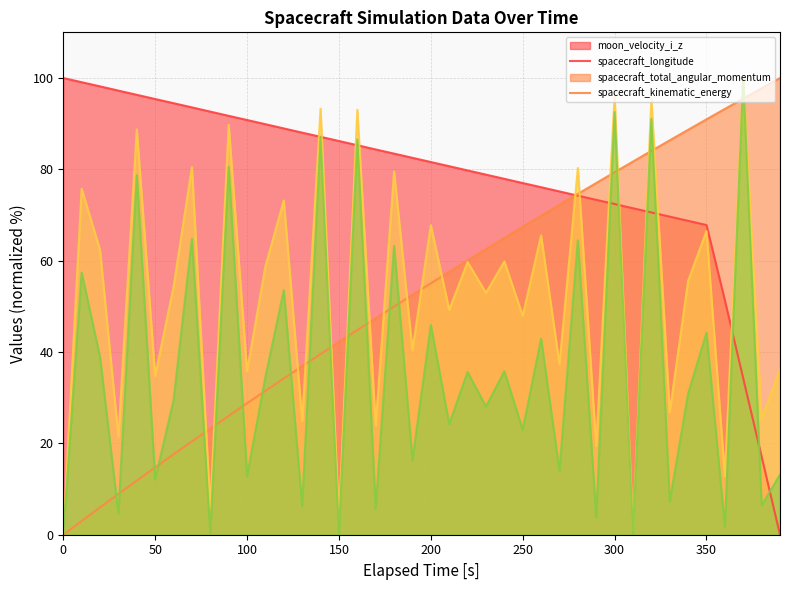

Rank the categories by spacecraft_longitude[rad] value from lowest to highest.

0, 10, 20, 30, 40, 50, 60, 70, 80, 90, 100, 110, 120, 130, 140, 150, 160, 170, 180, 190, 200, 210, 220, 230, 240, 250, 260, 270, 280, 290, 300, 310, 320, 330, 340, 350, 360, 370, 380, 390